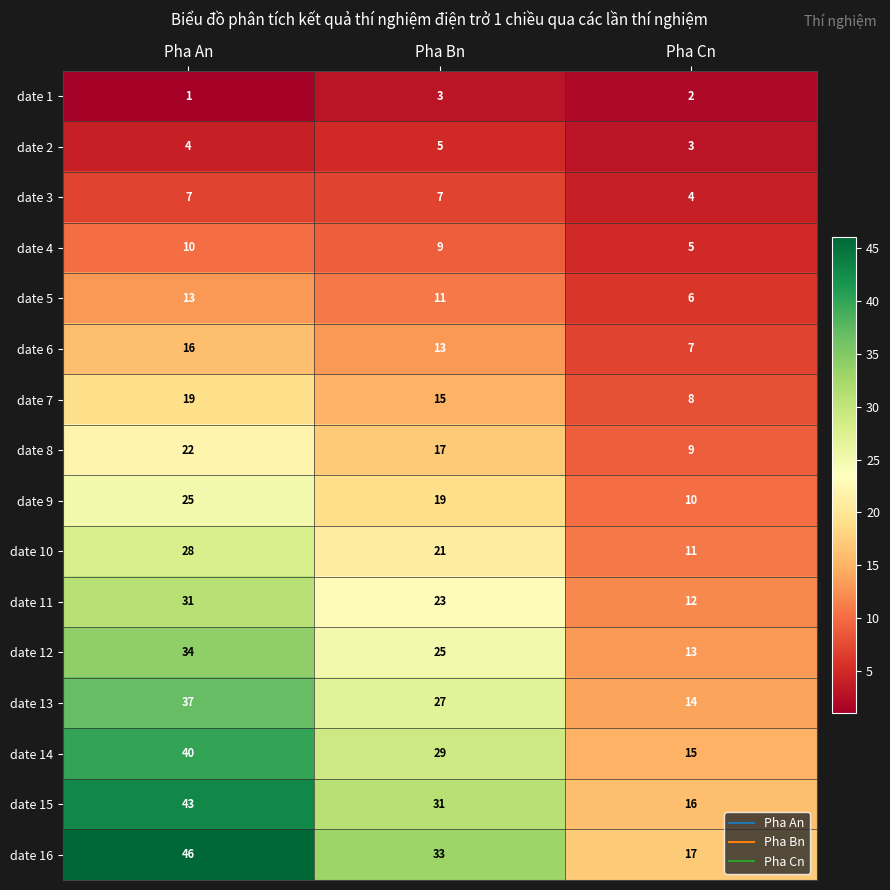

Which series has the widest spread of values?

date 16